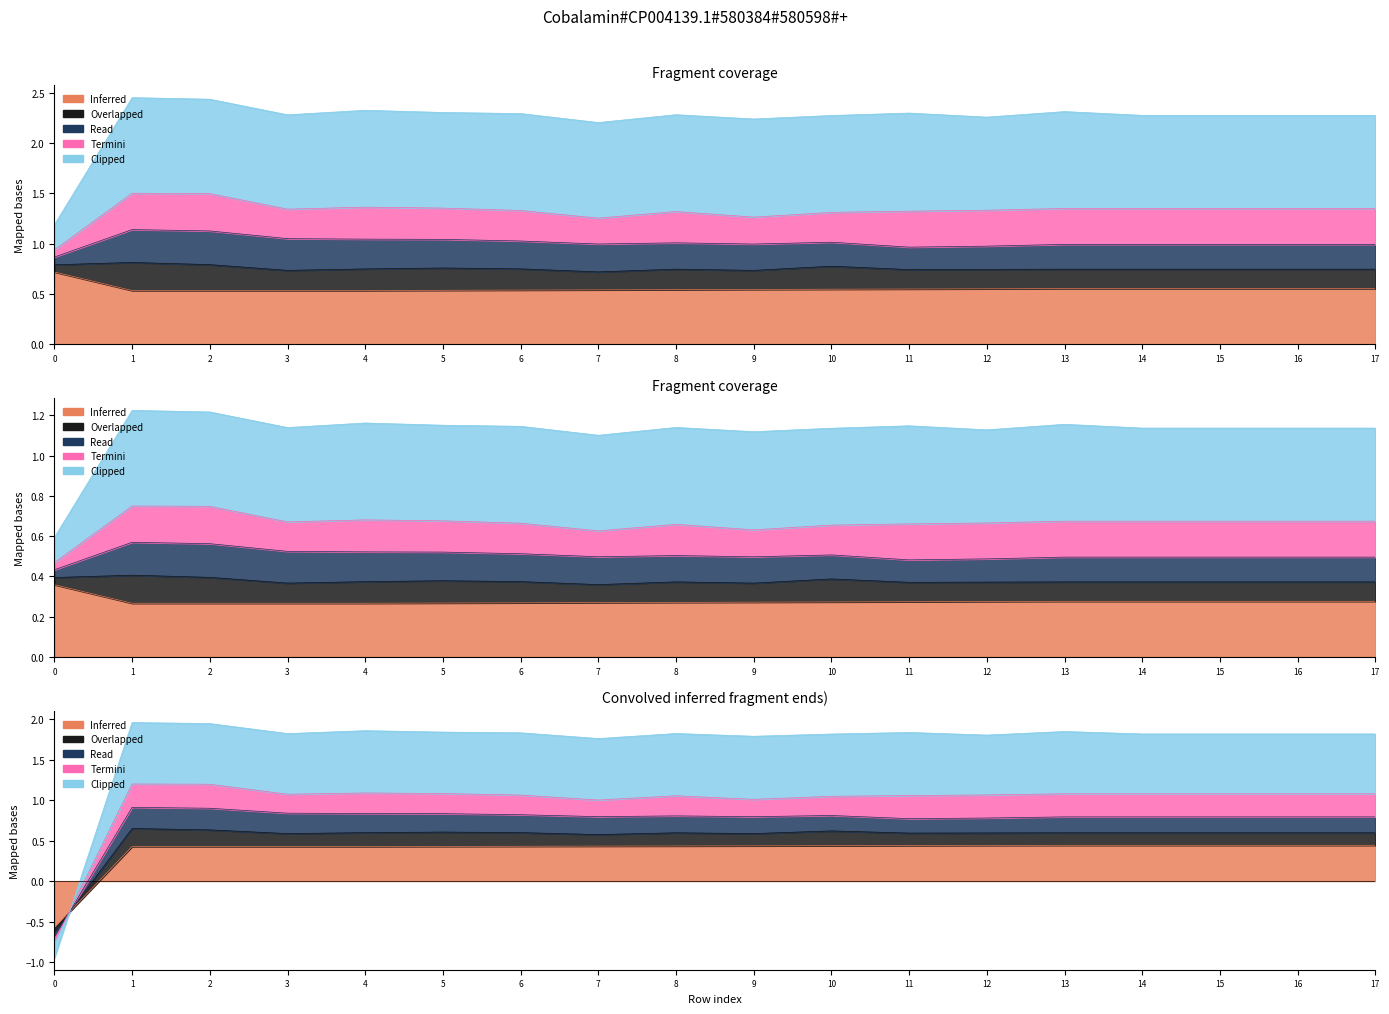

Where is the first local maximum for col_2?

1